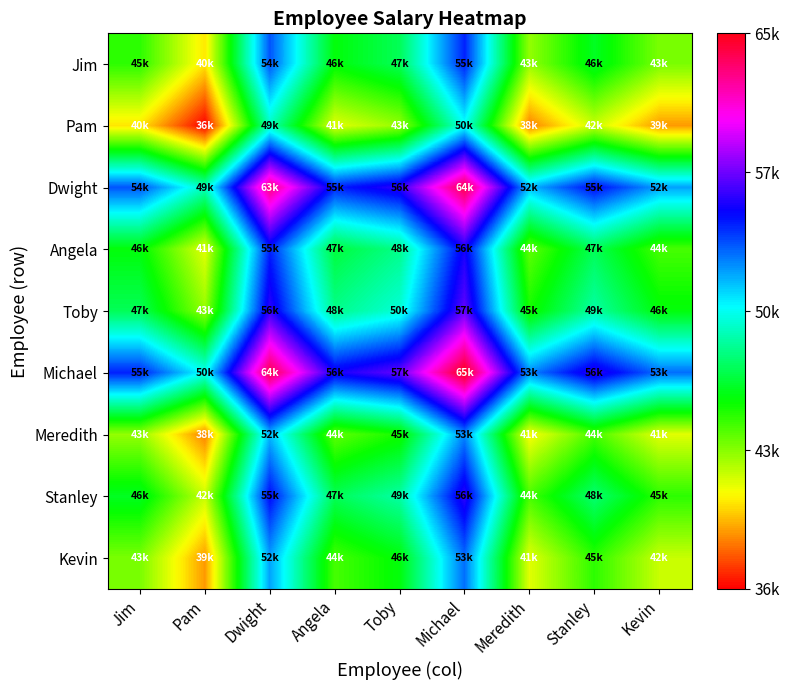

How many distinct data groups are displayed?

9